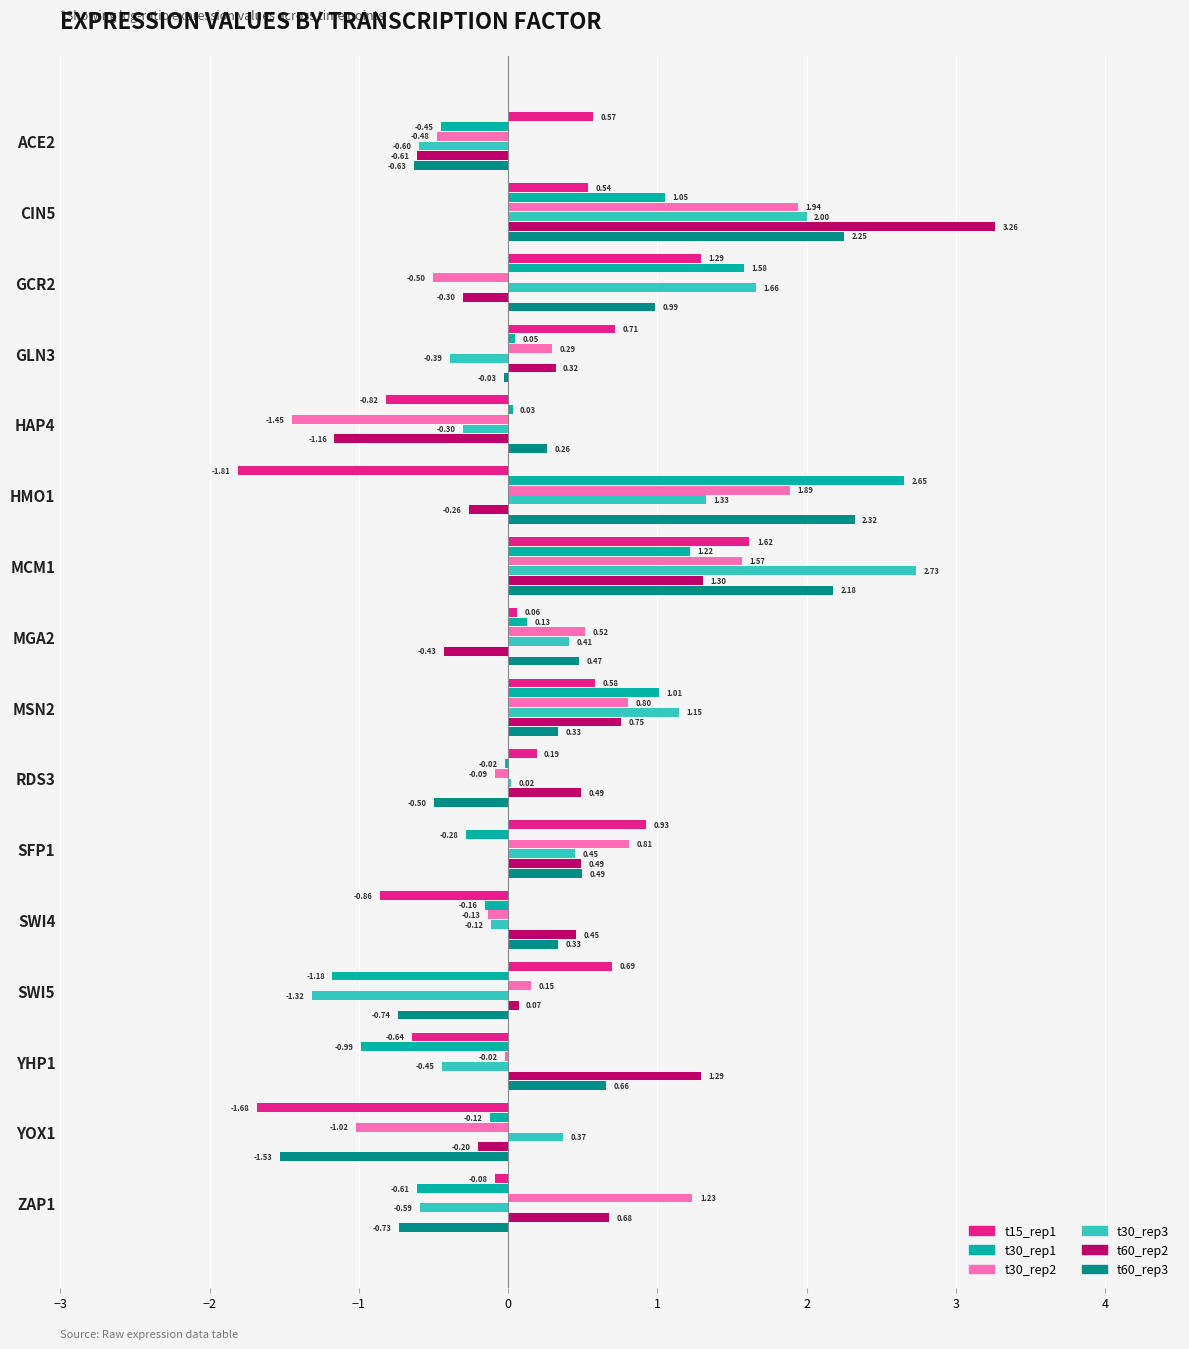

Is the value of t30_rep3 at YOX1 greater than the value of t30_rep2 at SWI4?

Yes